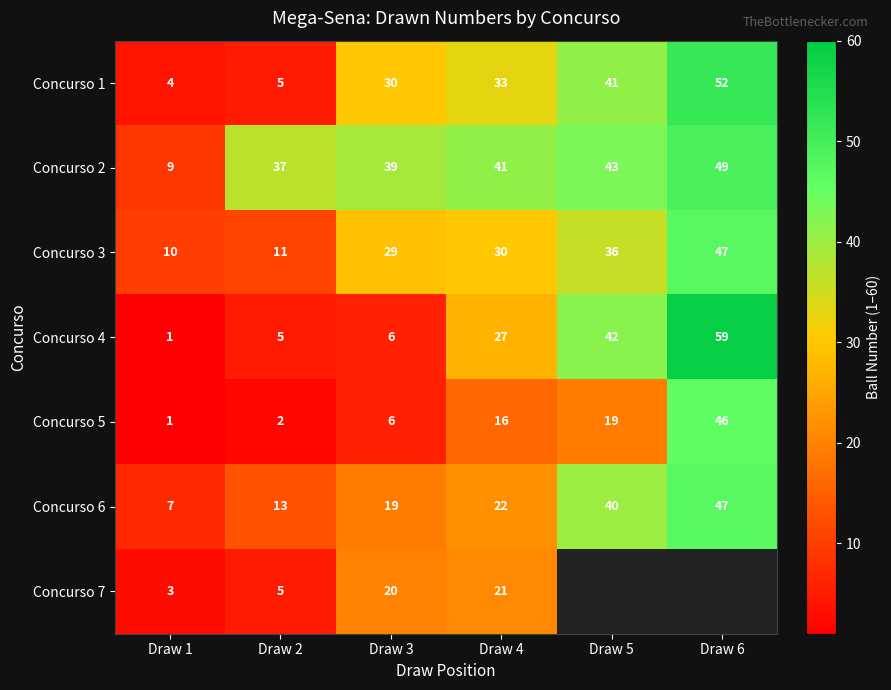

Between Draw 2 and Draw 4, which is larger?

Draw 4